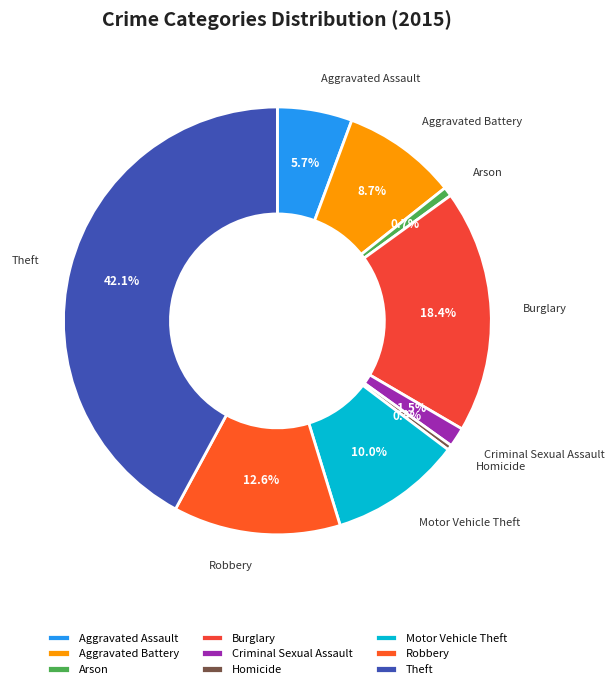

Does Robbery account for over 50% of the chart?

No